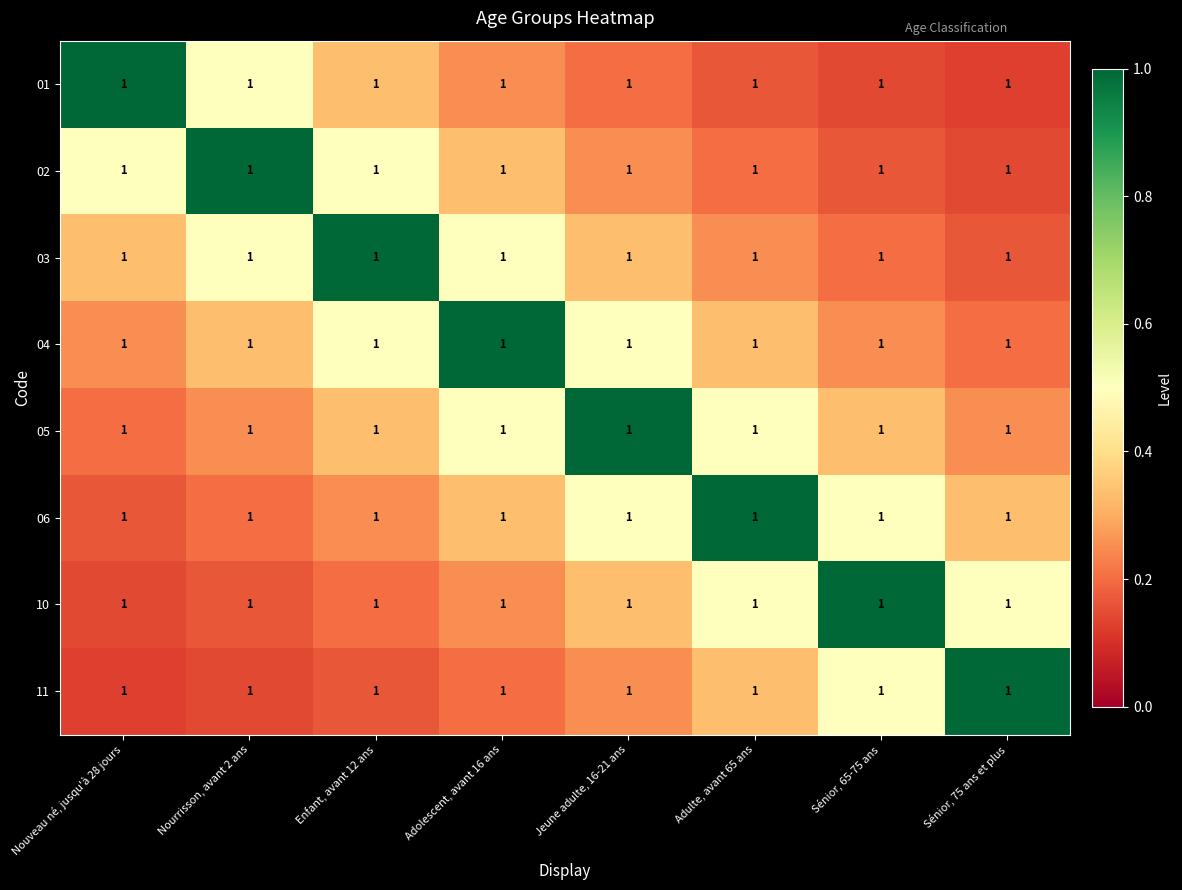

True or false: 03 has a value of 0.3 at Sénior, 75 ans et plus.

False